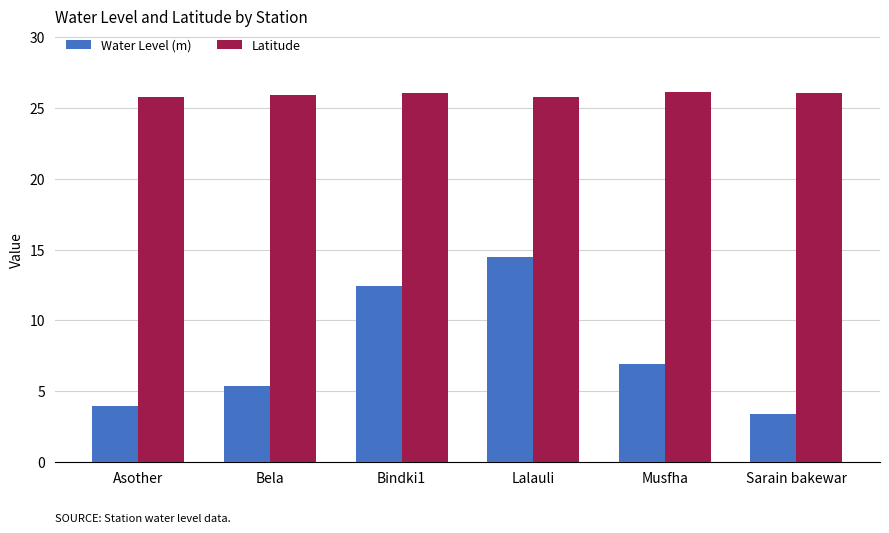

Is the value of Water Level (m) at Bela greater than the value of Latitude at Lalauli?

No